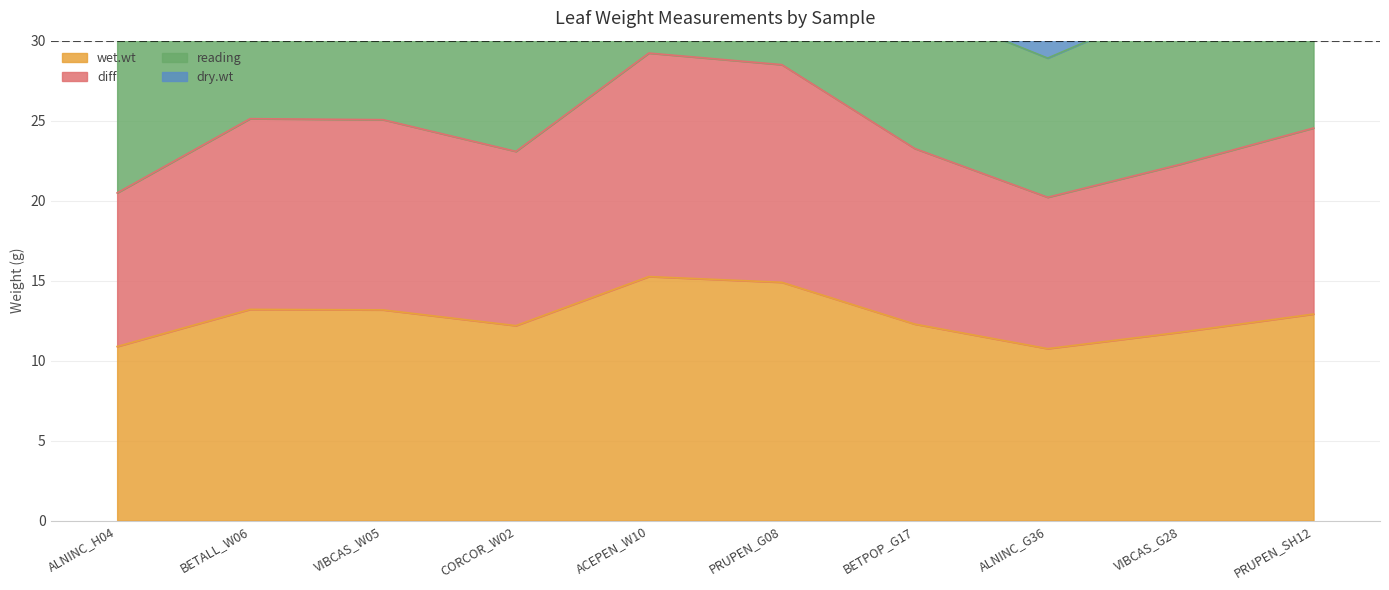

The wet.wt series shows 13.2 at BETALL_W06. True or false?

True